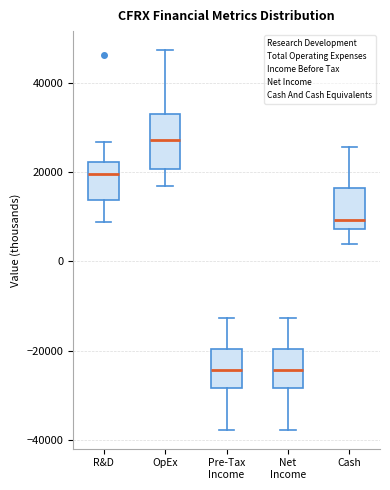

Where does the upper whisker of the box for Pre-Tax Income end on the y-axis? The values are not printed on the chart, so give them approximately, as read against the axis.

-12000